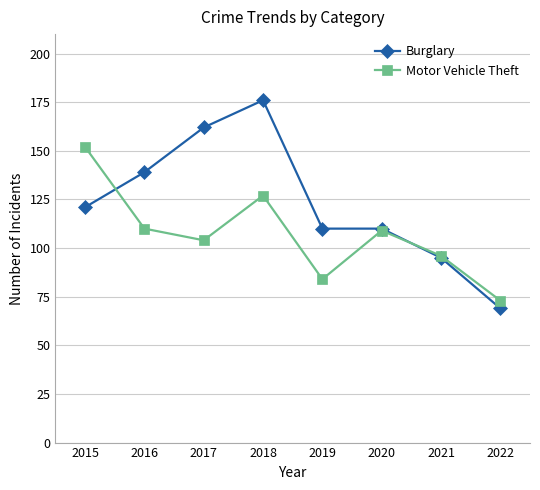

True or false: Motor Vehicle Theft has more than 2 points higher than both neighbors.

False